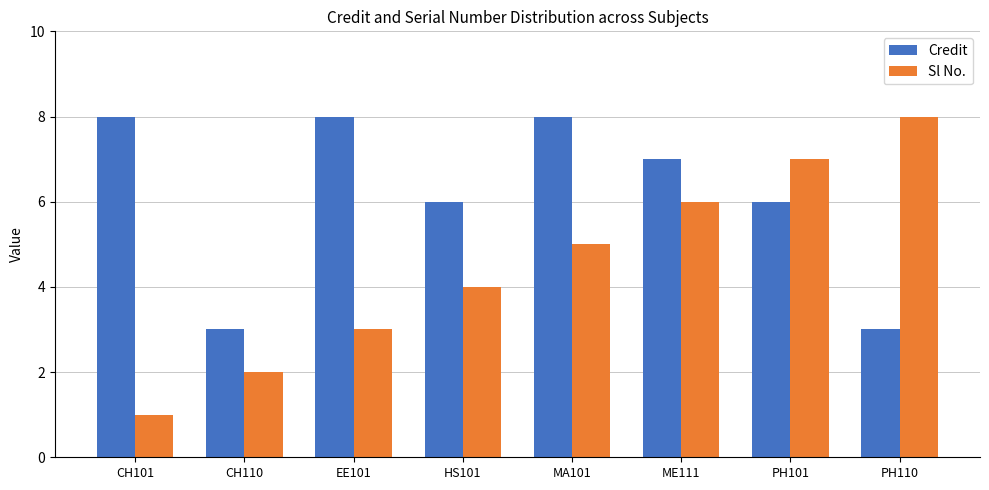

What is the value of the Sl No. bar at the 4th from the left?

4